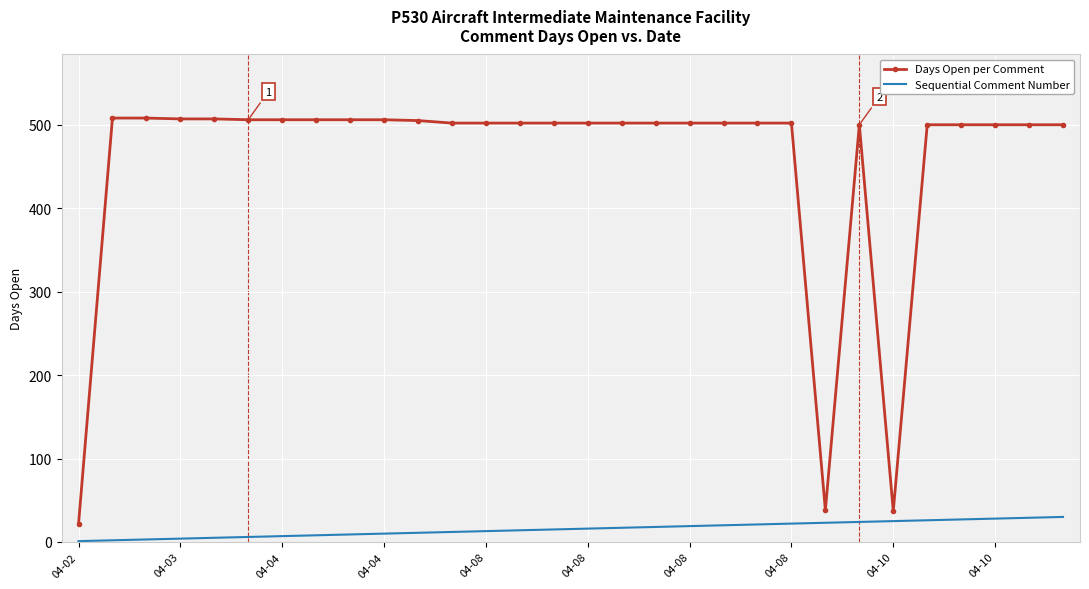

What is the minimum value for Sequential Comment Number?

1